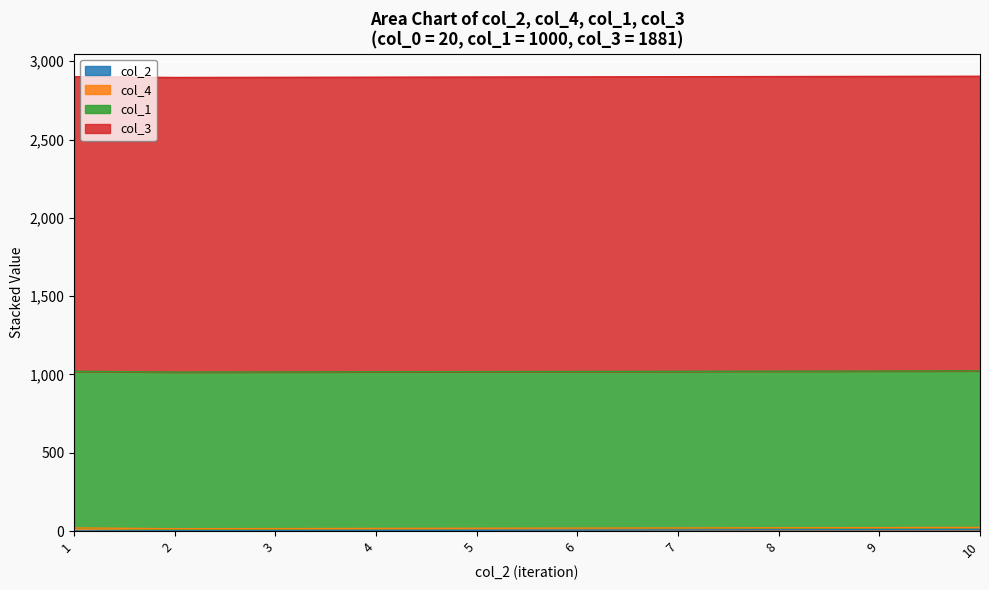

Is it true that col_1 equals 1000.0 at 8?

True